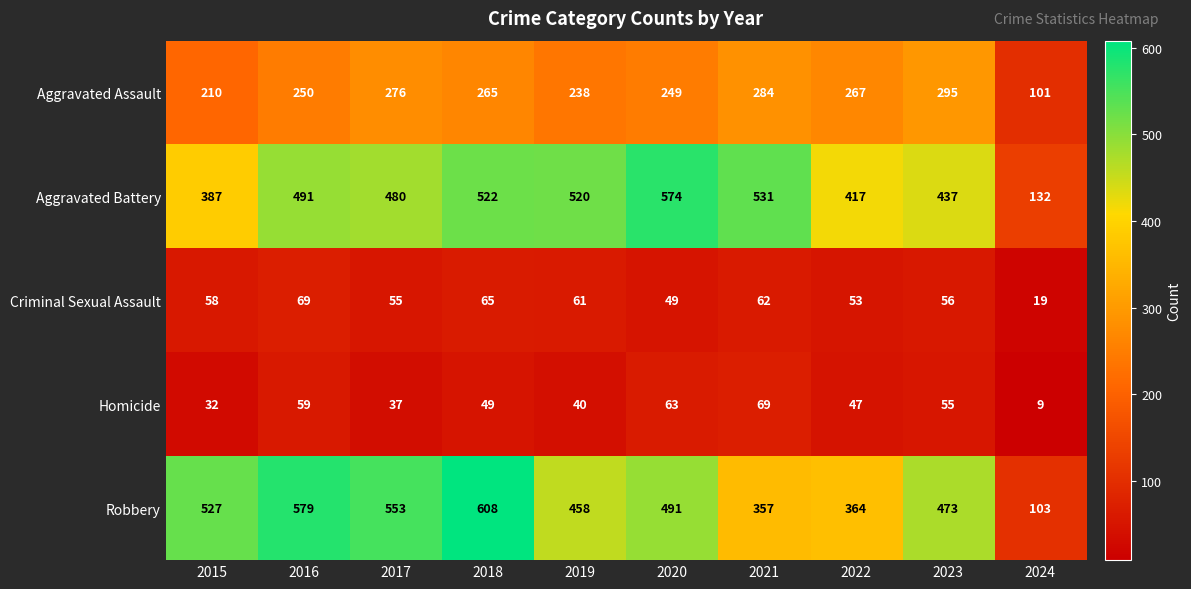

What is the total value across all series at 2020?

1426